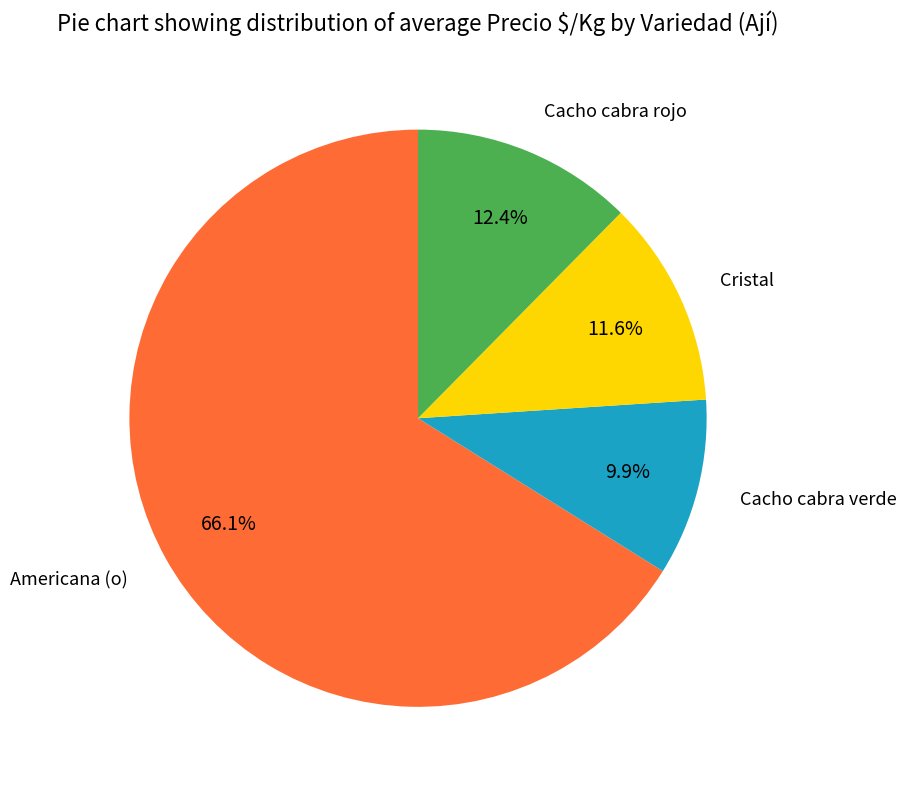

To the nearest percent, what percentage of the pie is Cacho cabra rojo?

12%